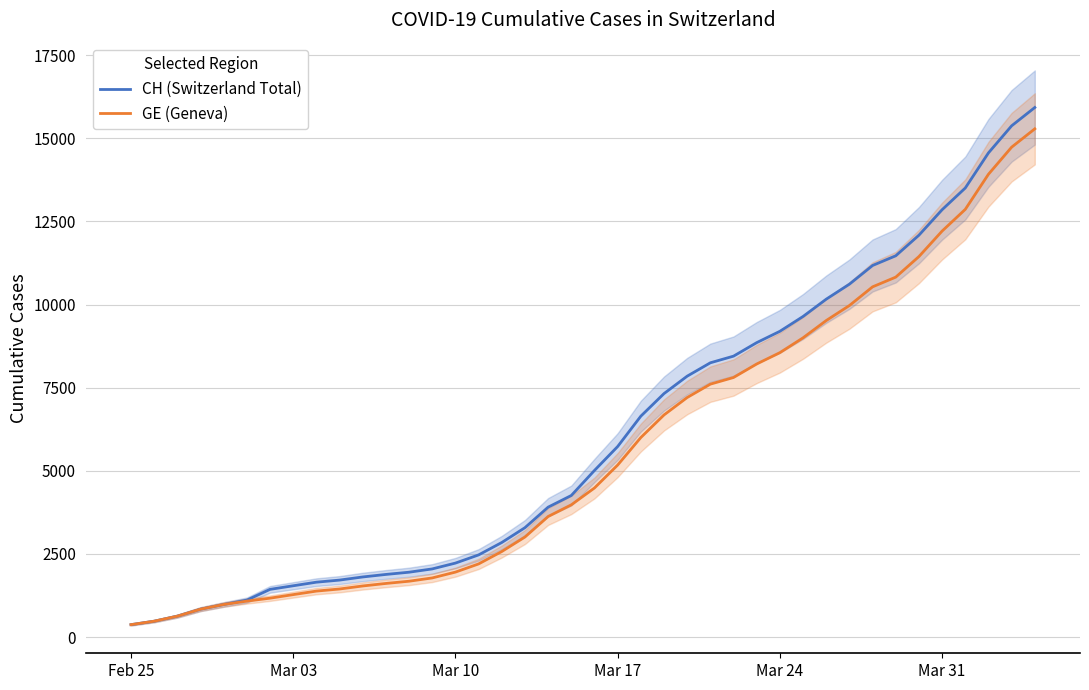

List the series in order of their peak value, highest first.

CH (Switzerland Total), GE (Geneva)